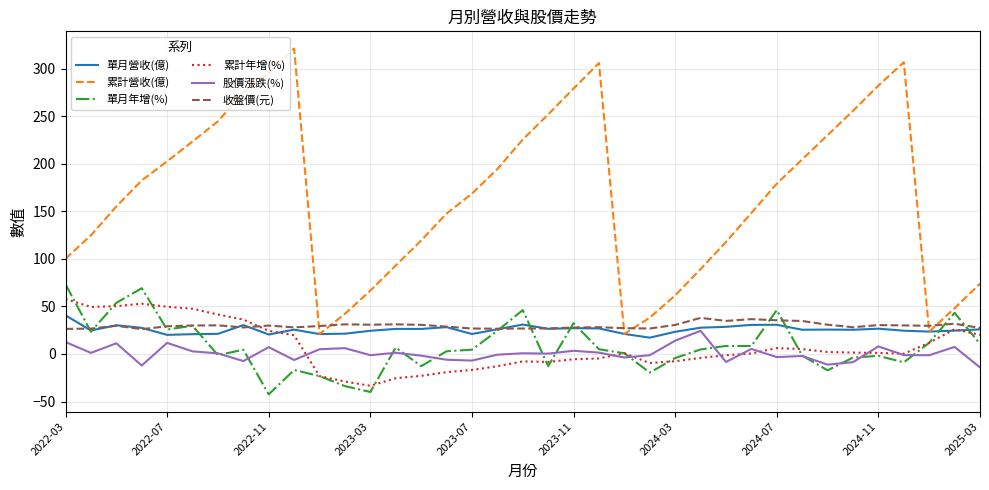

Which series has the largest range (max minus min)?

累計營收(億)